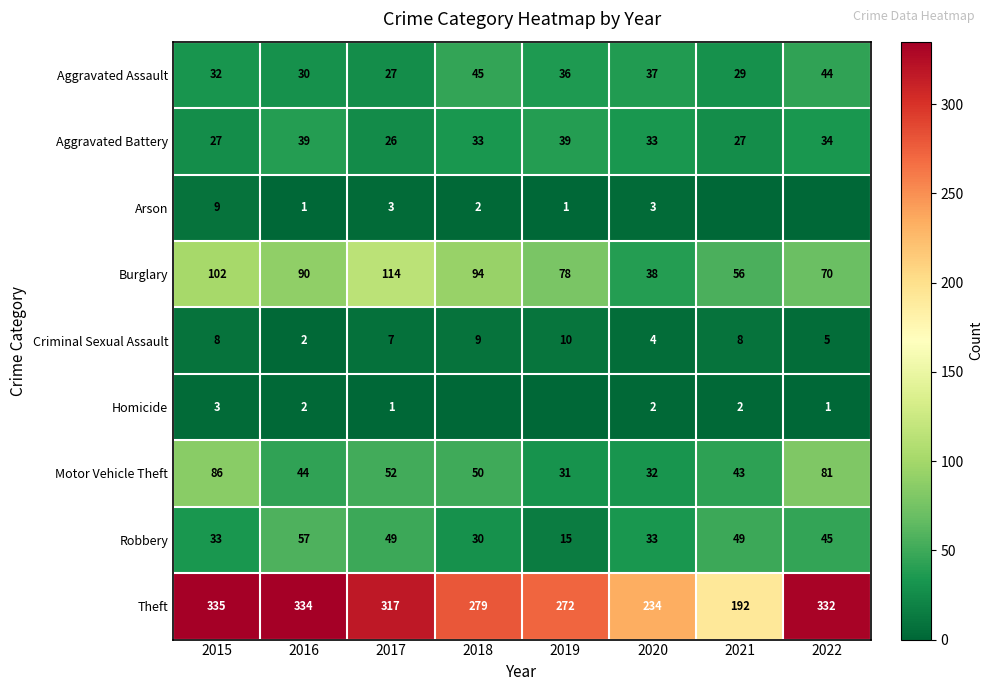

Which category has the highest value across all series?

2015